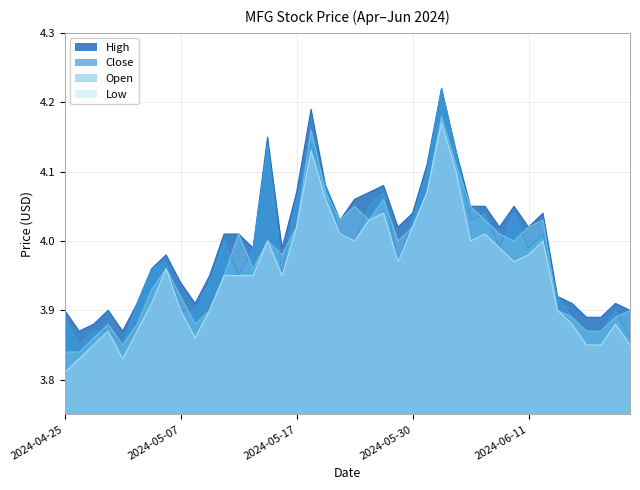

At which label does Open first exceed 4?

2024-05-13